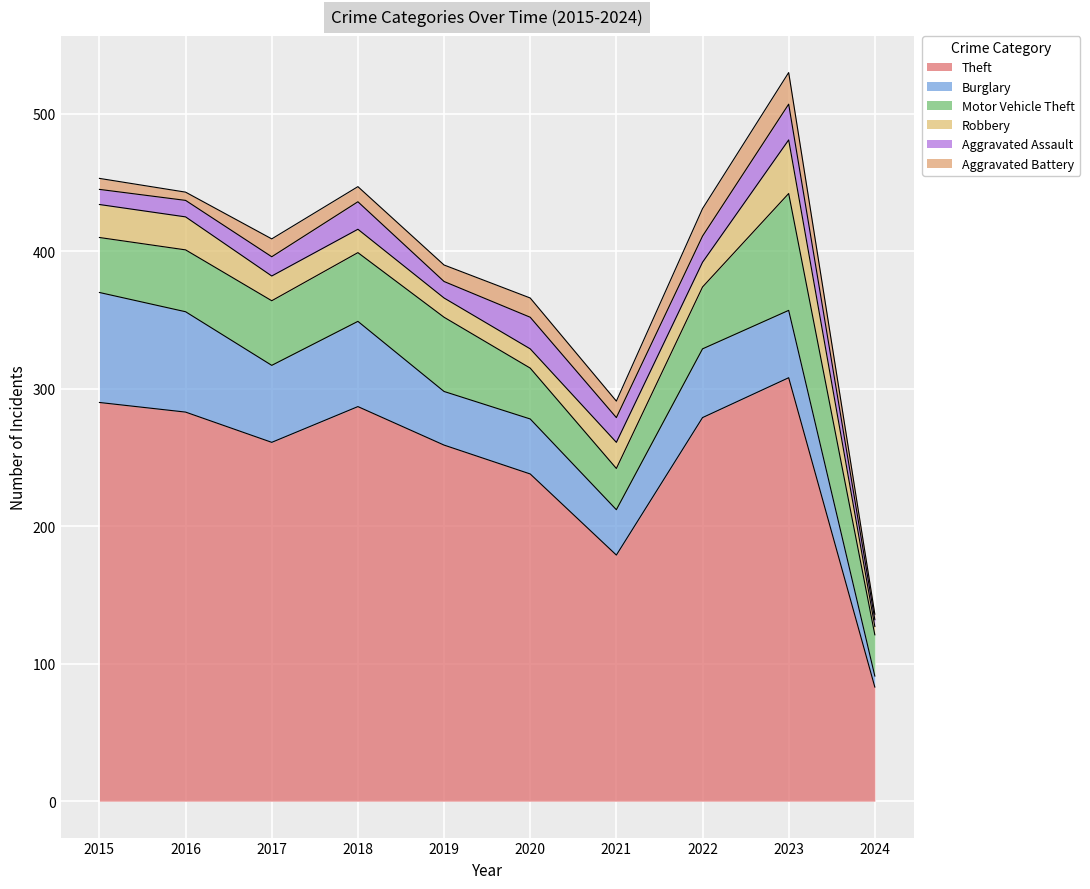

Is it true that Robbery equals 23 at 2017?

False